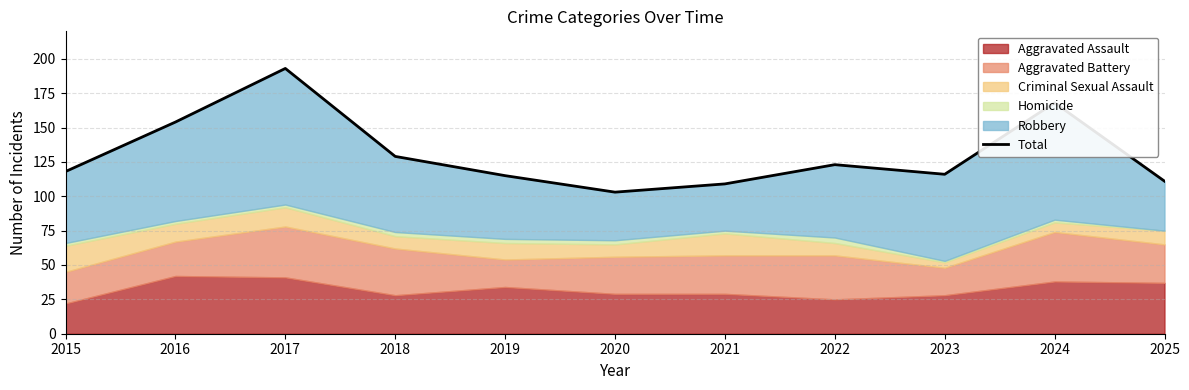

What is the smallest value displayed?

103